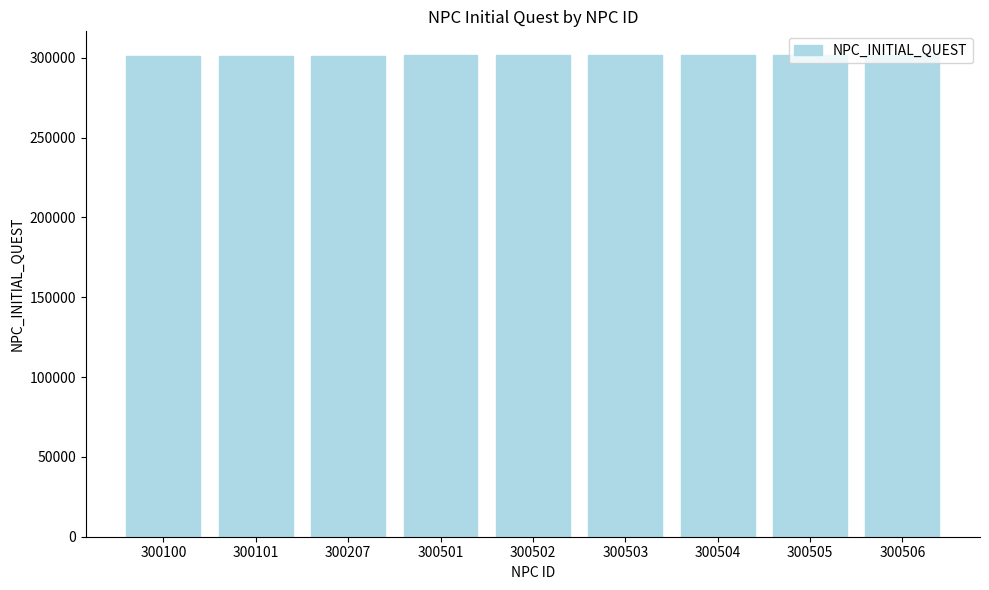

What is the average value?

301382